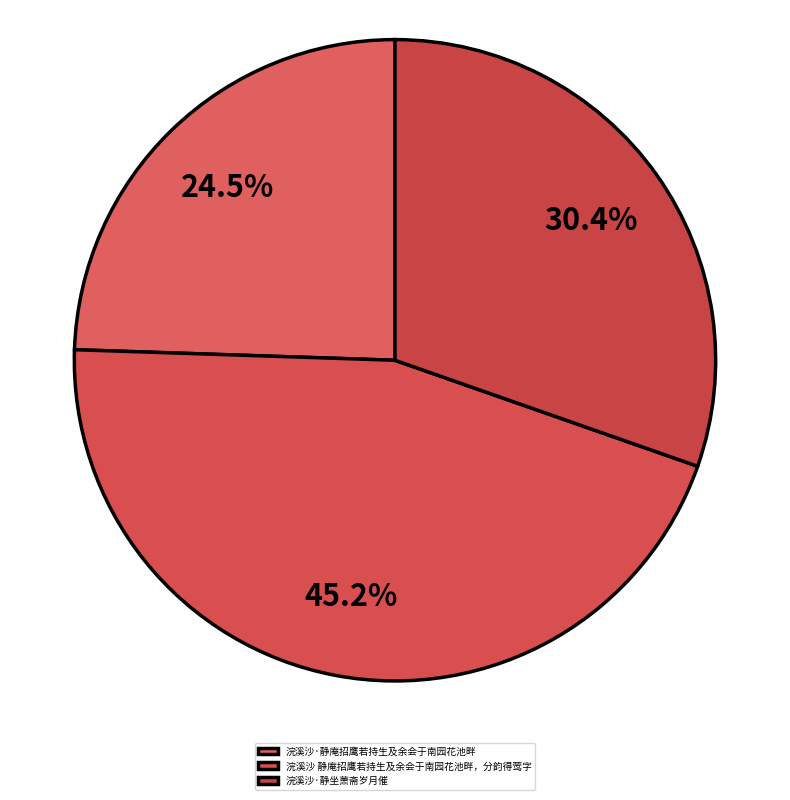

Is the sum of 浣溪沙 静庵招鹰若持生及余会于南园花池畔，分韵得莺字 and 浣溪沙·静庵招鹰若持生及余会于南园花池畔 greater than half?

Yes